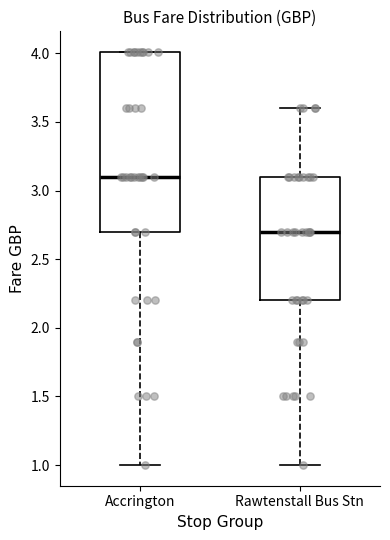

Comparing the boxes themselves (not the whiskers), which one is the tallest?

Accrington